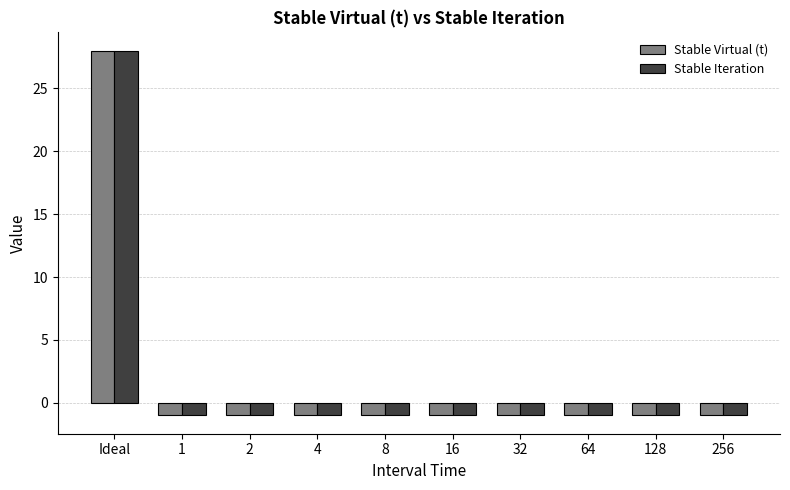

How many groups of bars are there?

10